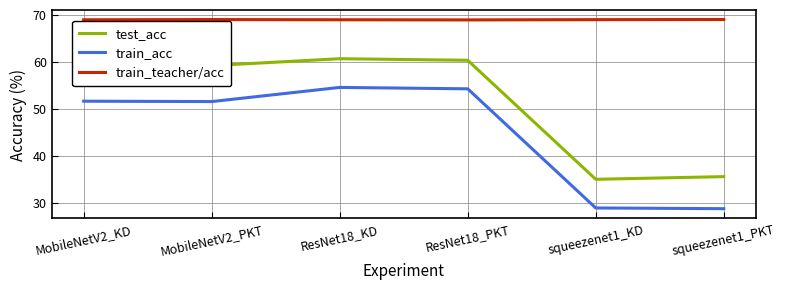

What is the minimum value for train_teacher/acc?

68.9